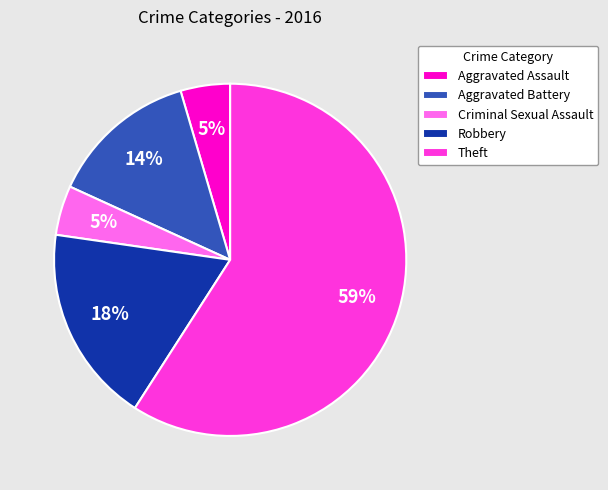

To the nearest percent, what percentage of the pie is Robbery?

18%